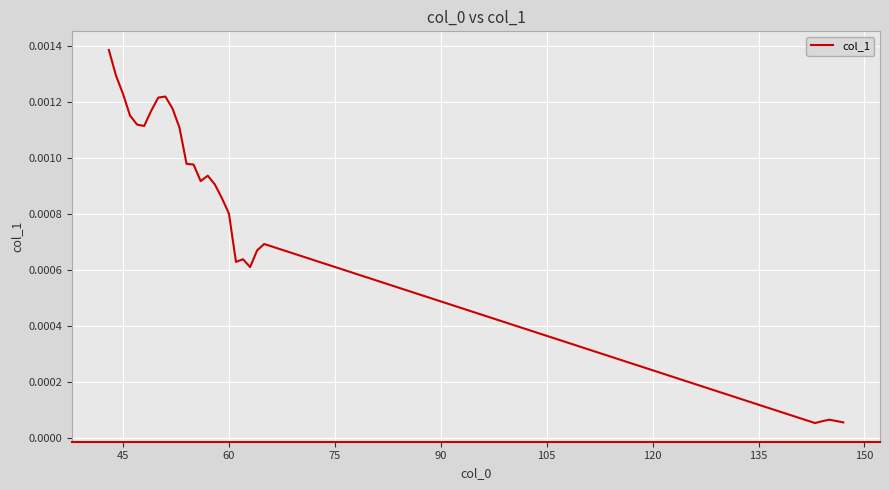

Between 60 and 45, which is larger?

45